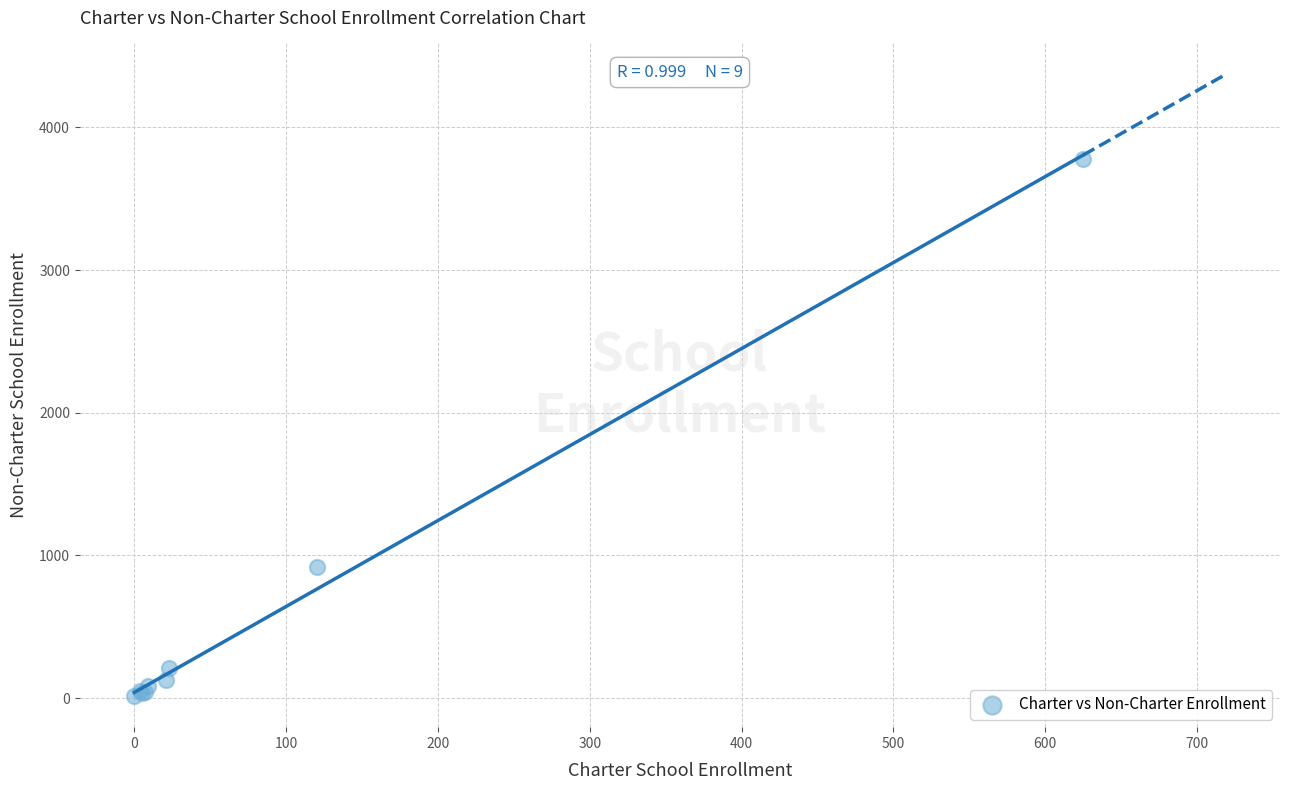

What Y value in the scatter plot is closest to 1895?

917